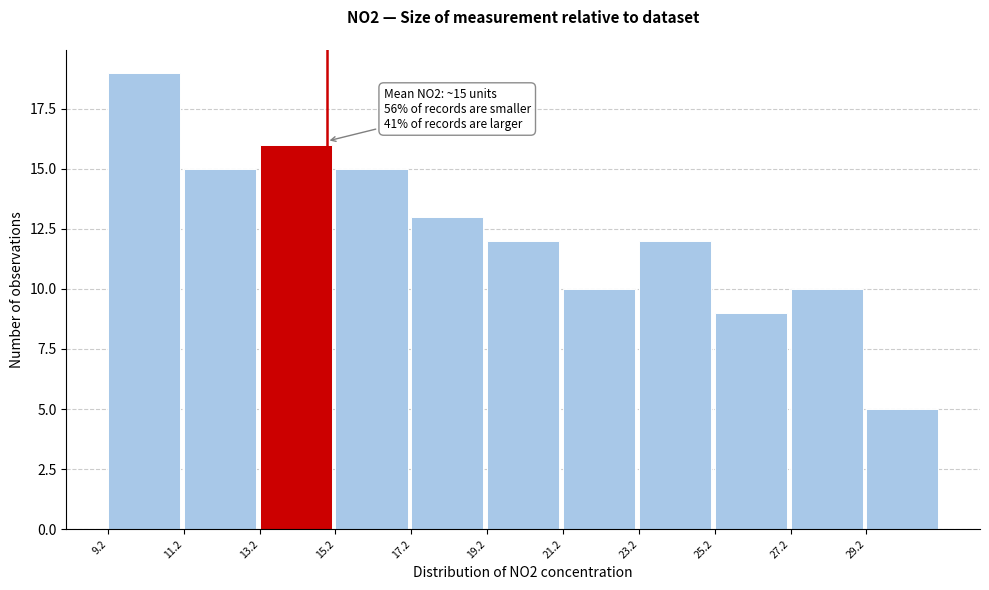

Which range on the x-axis has the tallest bar?

9.2 to 11.2